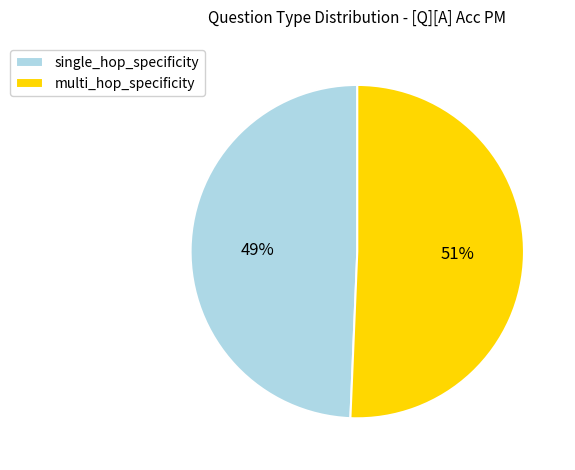

Combined, do single_hop_specificity and multi_hop_specificity account for over 50%?

Yes